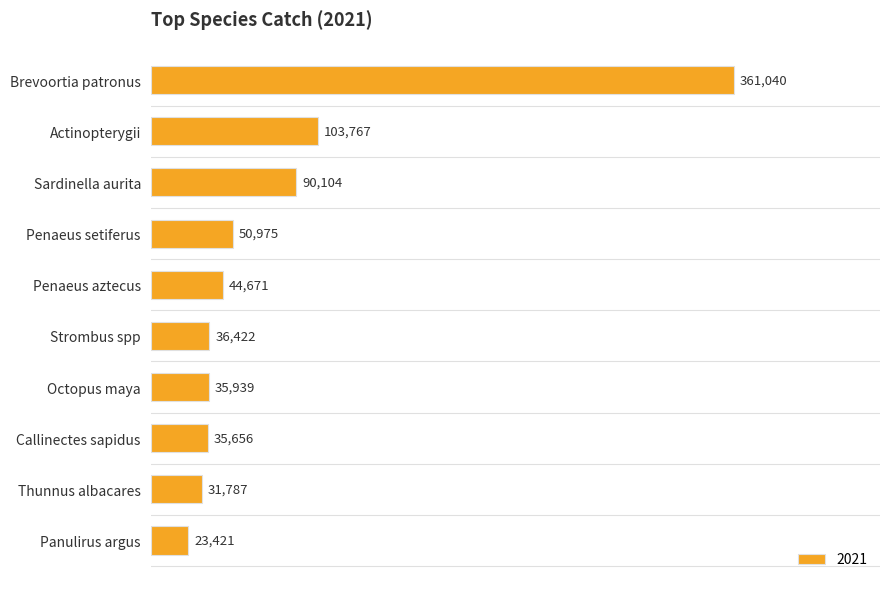

Approximately how many times larger is the value at Panulirus argus compared to Callinectes sapidus?

0.7